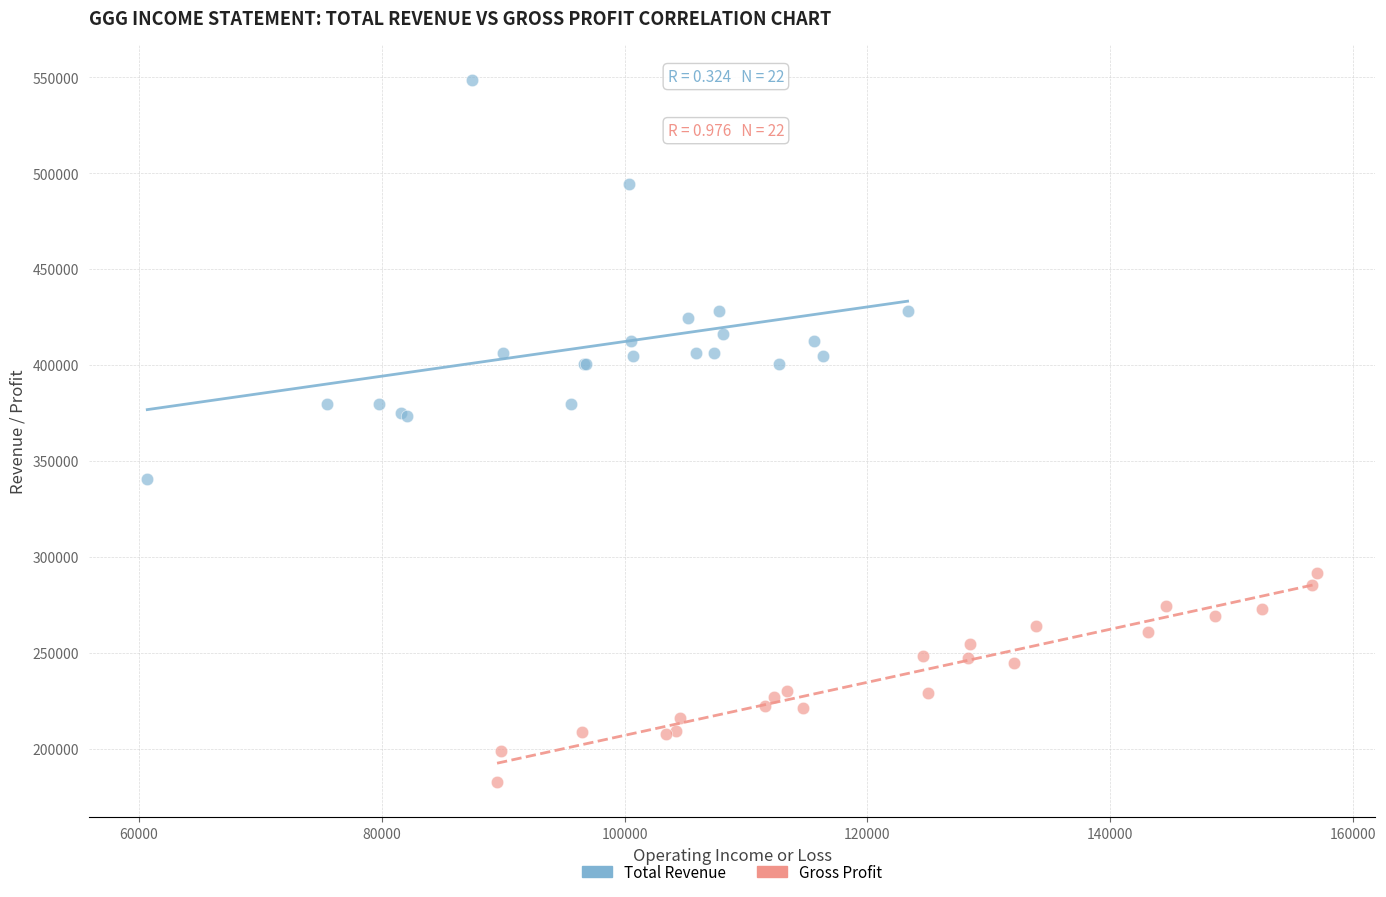

Which series reaches the maximum Y coordinate?

Total Revenue